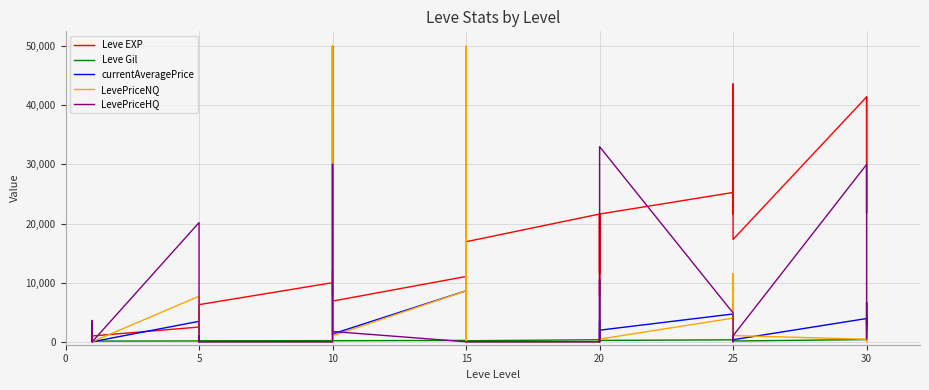

What is the greatest value displayed?

50000.0